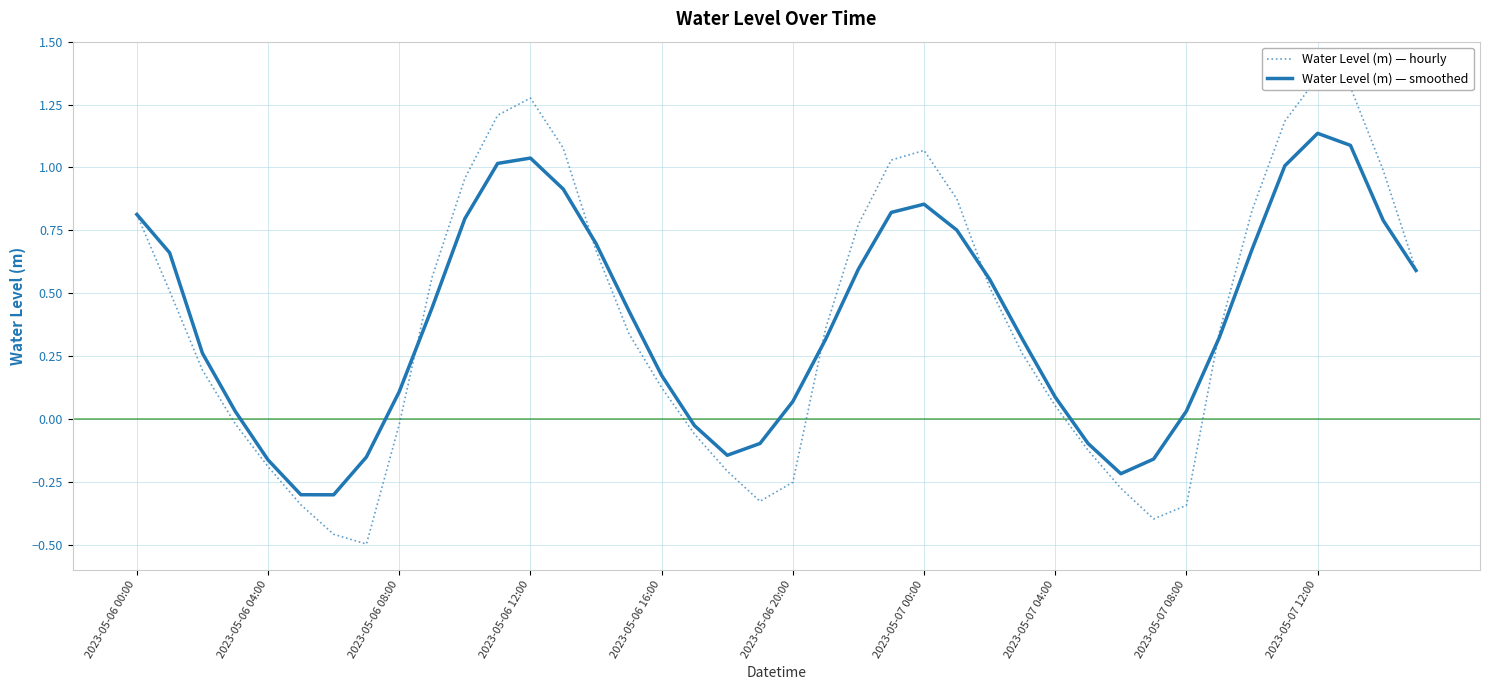

What is the difference between the second highest and minimum values in the Water Level (m) — smoothed series?

1.4